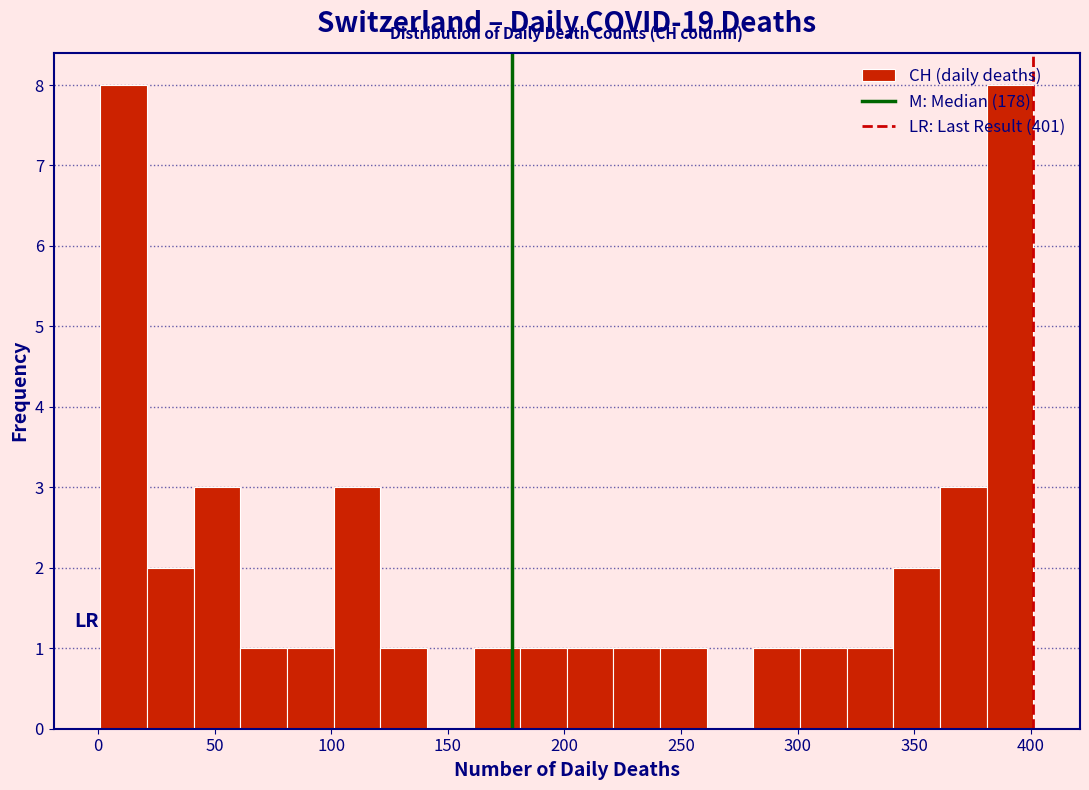

Reading left to right, transcribe this chart: for each bar, give the range it covers on the x-axis and its height. Neither the bar edges nor the heights are printed on the chart, so give them approximately, as read against the axes.

1 to 21: 8
21 to 41: 2
41 to 61: 3
61 to 81: 1
81 to 101: 1
101 to 121: 3
121 to 141: 1
141 to 161: 0
161 to 181: 1
181 to 201: 1
201 to 221: 1
221 to 241: 1
241 to 261: 1
261 to 281: 0
281 to 301: 1
301 to 321: 1
321 to 341: 1
341 to 361: 2
361 to 381: 3
381 to 401: 8